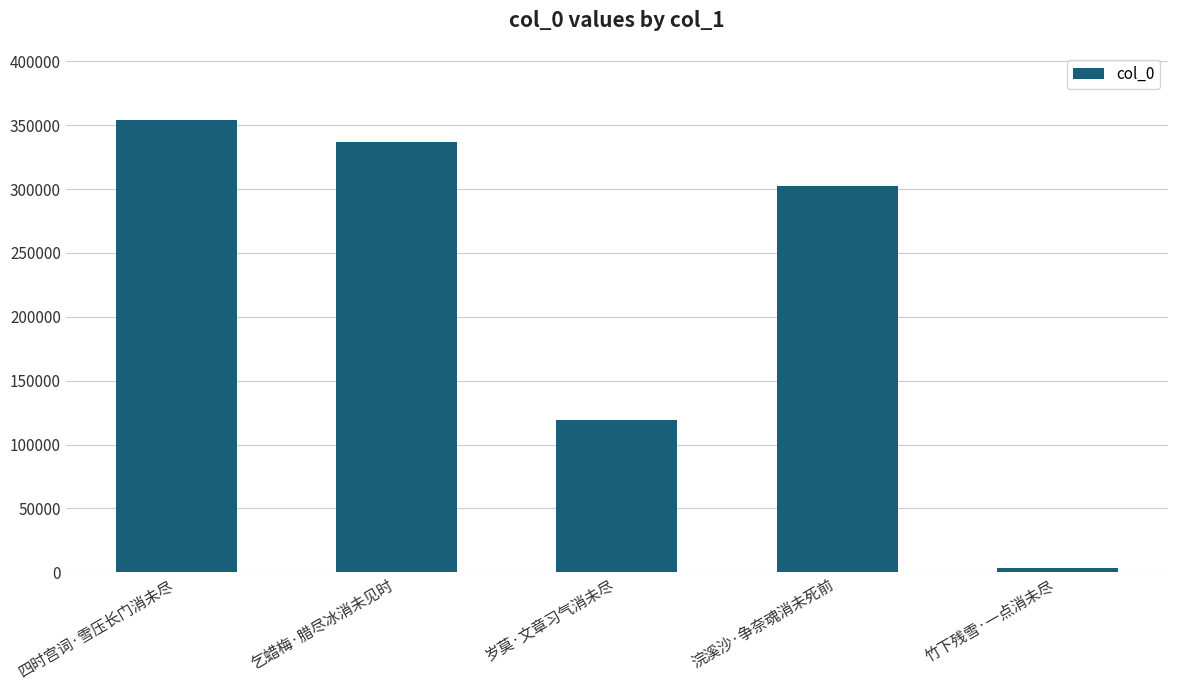

Reading left to right, list all the values displayed in this chart.

354170	337086	119185	302345	3184